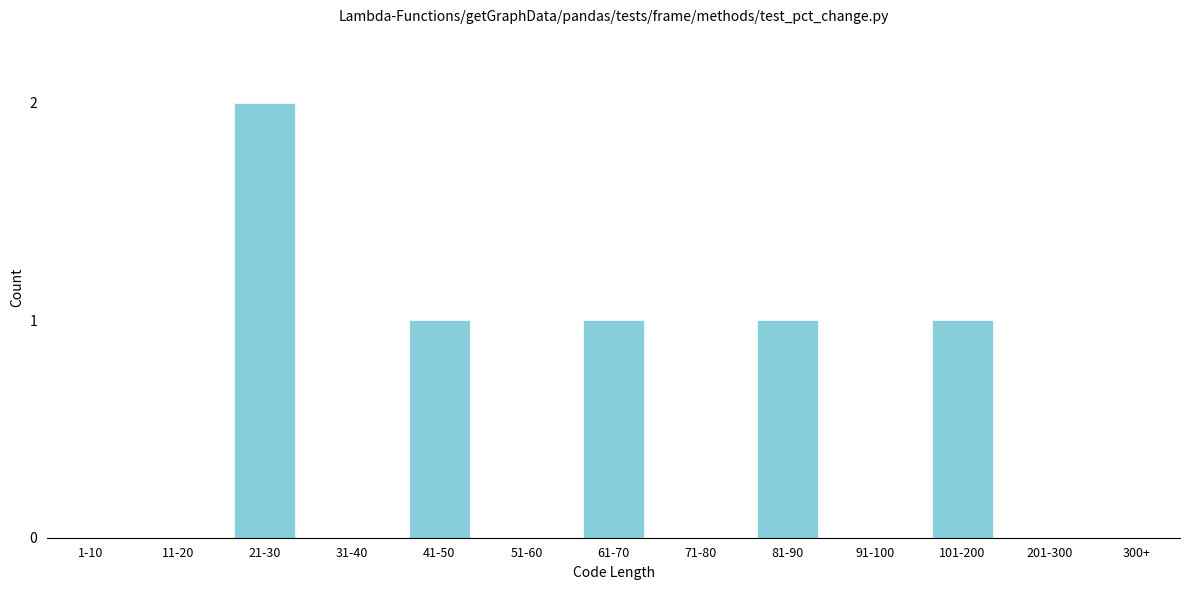

Reading left to right, list all the values displayed in this chart.

1-10=0	11-20=0	21-30=2	31-40=0	41-50=1	51-60=0	61-70=1	71-80=0	81-90=1	91-100=0	101-200=1	201-300=0	300+=0